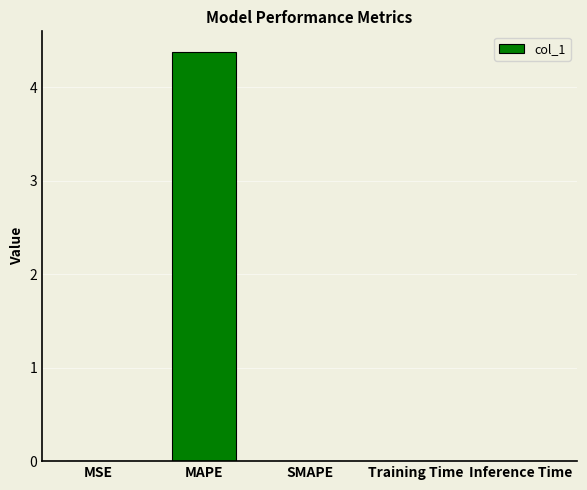

What is the sum of all values?

4.4